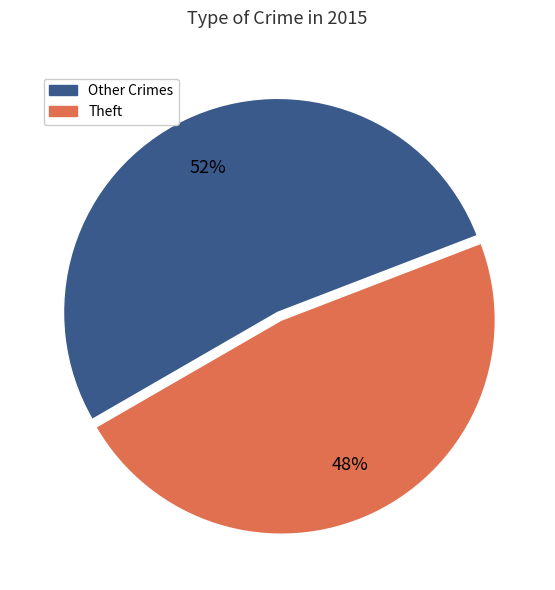

Which slice is the smallest?

Other Crimes